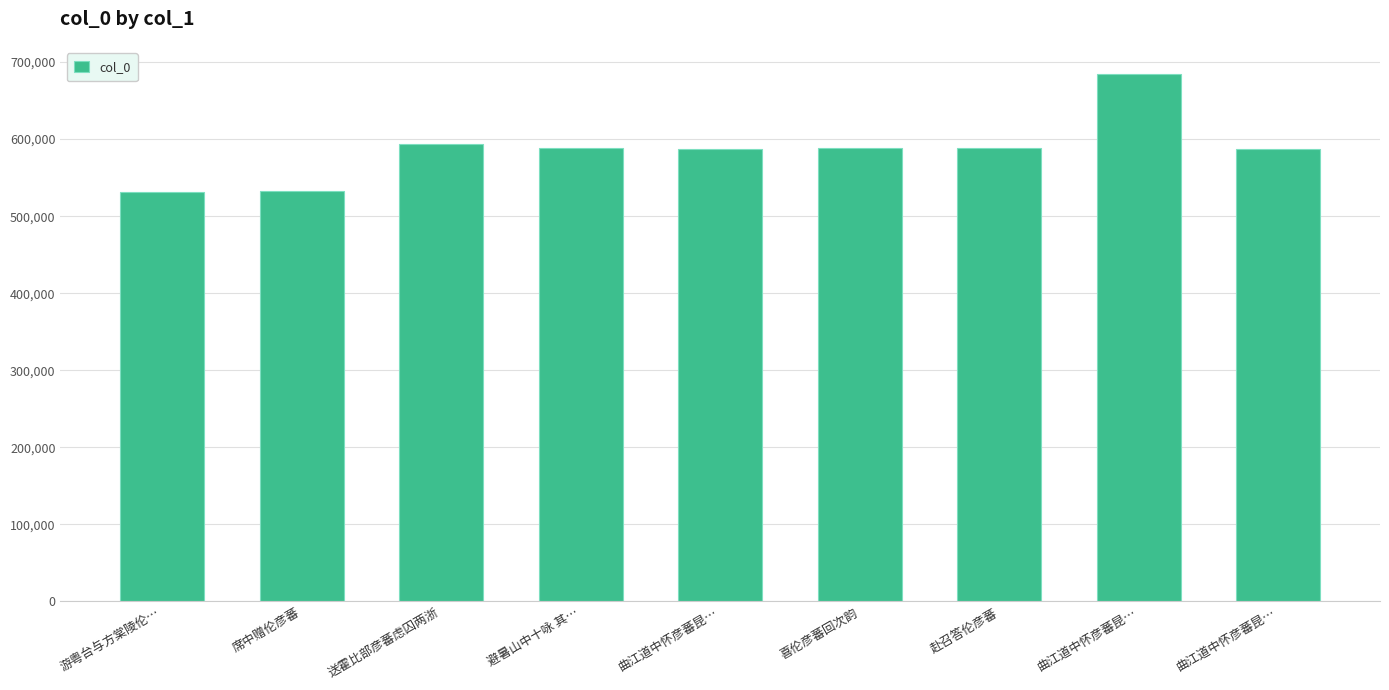

Between 曲江道中怀彦蕃昆… and 曲江道中怀彦蕃昆…, which is larger?

曲江道中怀彦蕃昆…